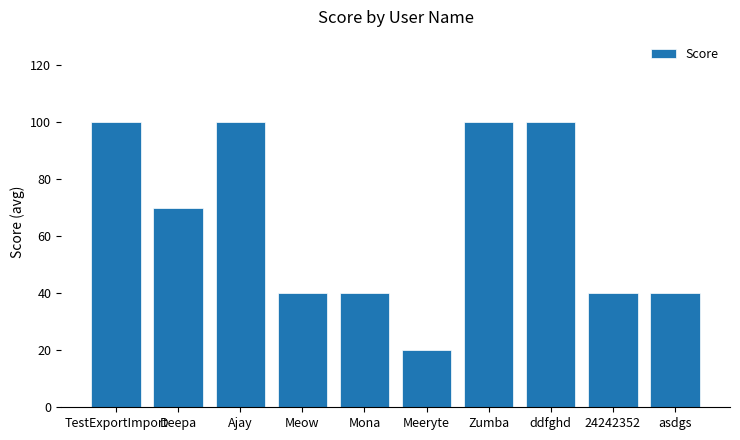

Does the chart contain any negative values?

No